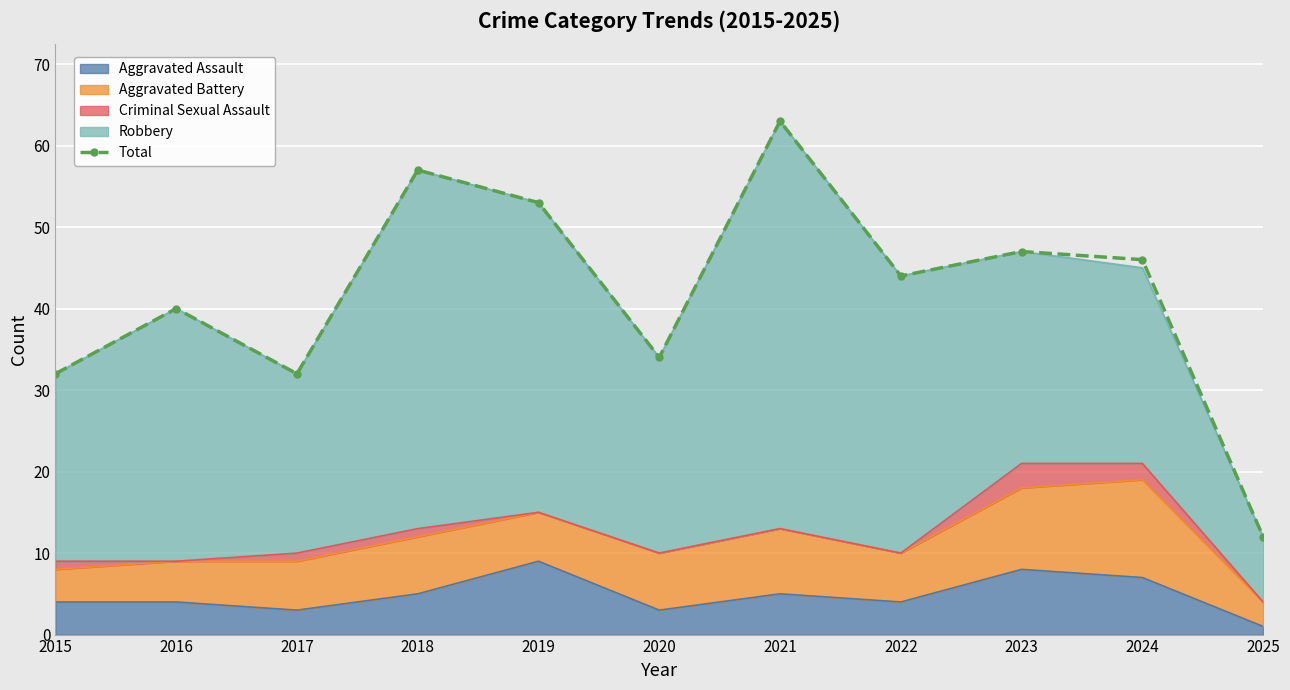

The value at 2017 is 8. True or false?

False